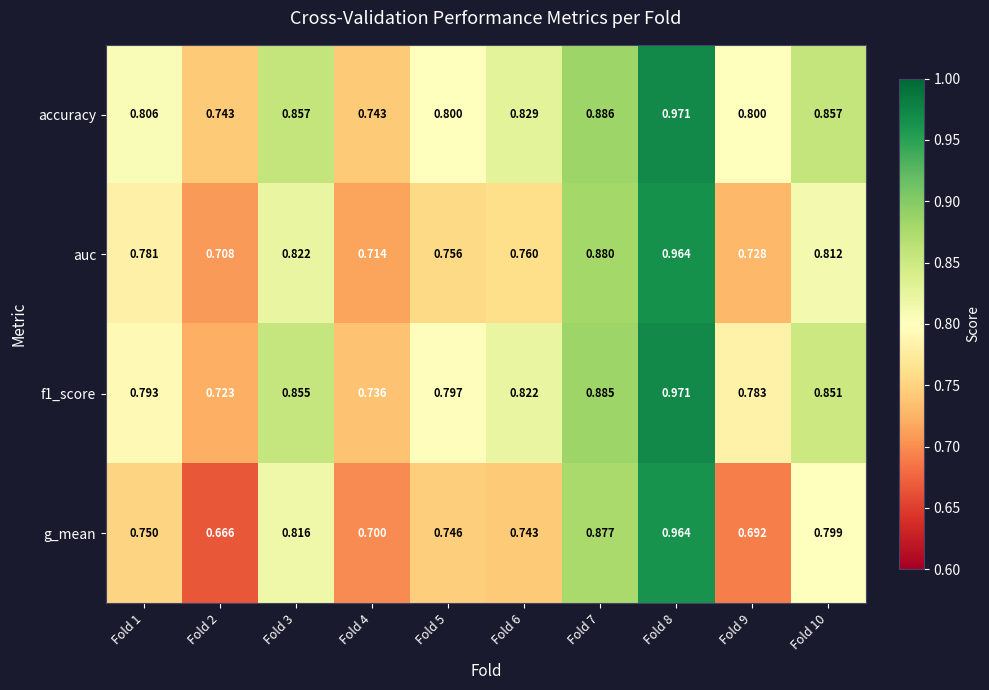

Which series has the widest spread of values?

g_mean